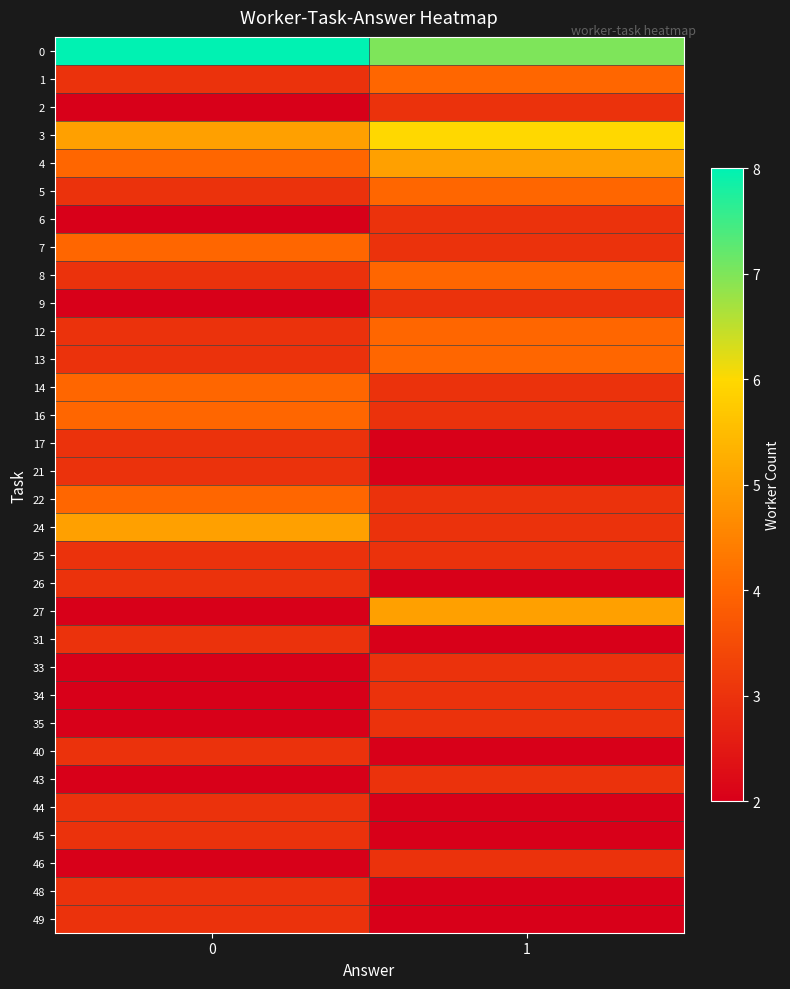

What is the smallest value displayed?

2